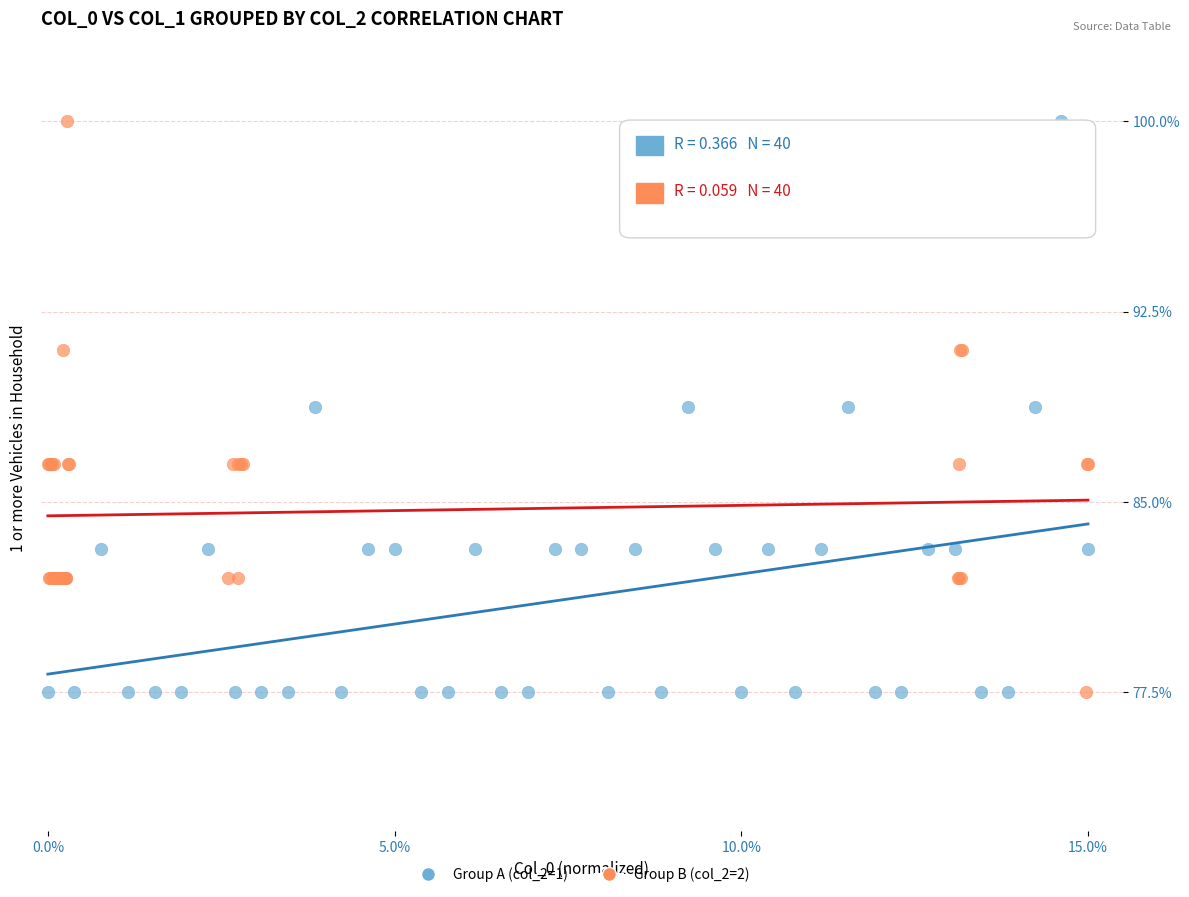

What are all the series names shown in the legend?

Group A (col_2=1), Group B (col_2=2)